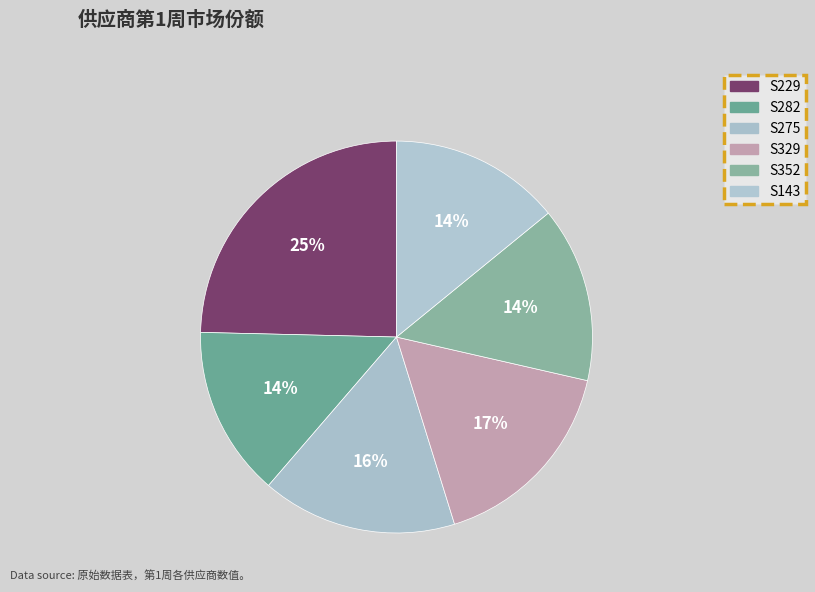

What percentage is NOT represented by S352?

85.5%